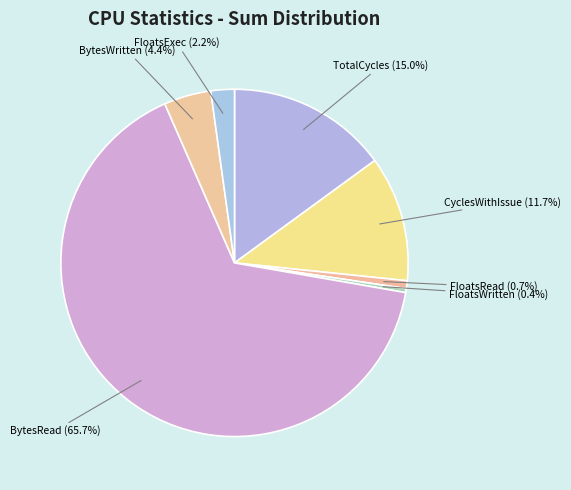

How many segments does this pie chart have?

7